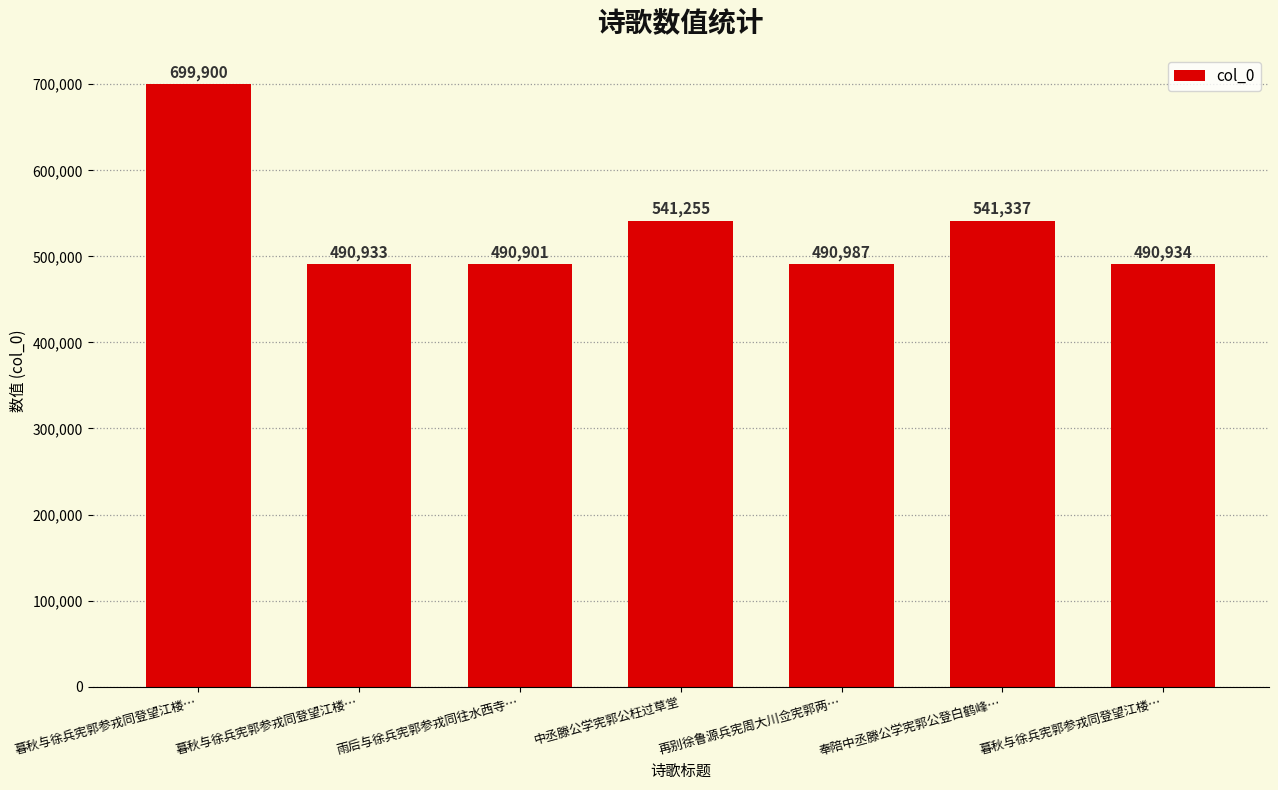

How many categories are shown in the chart?

7